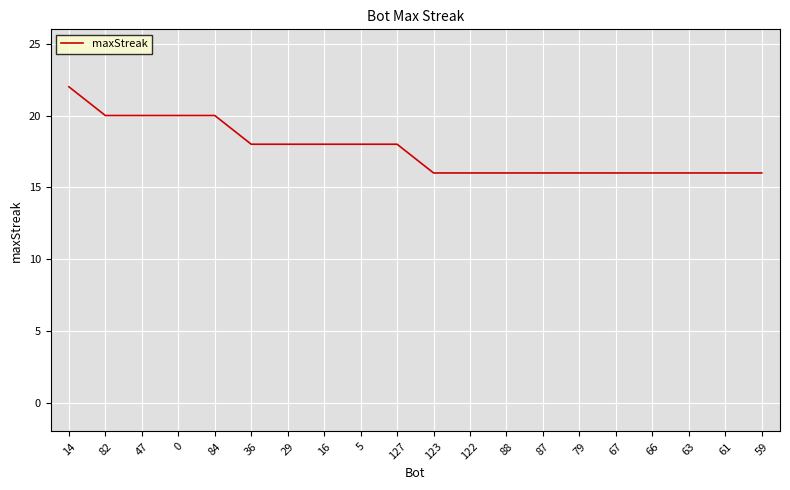

Read the value at 63.

16